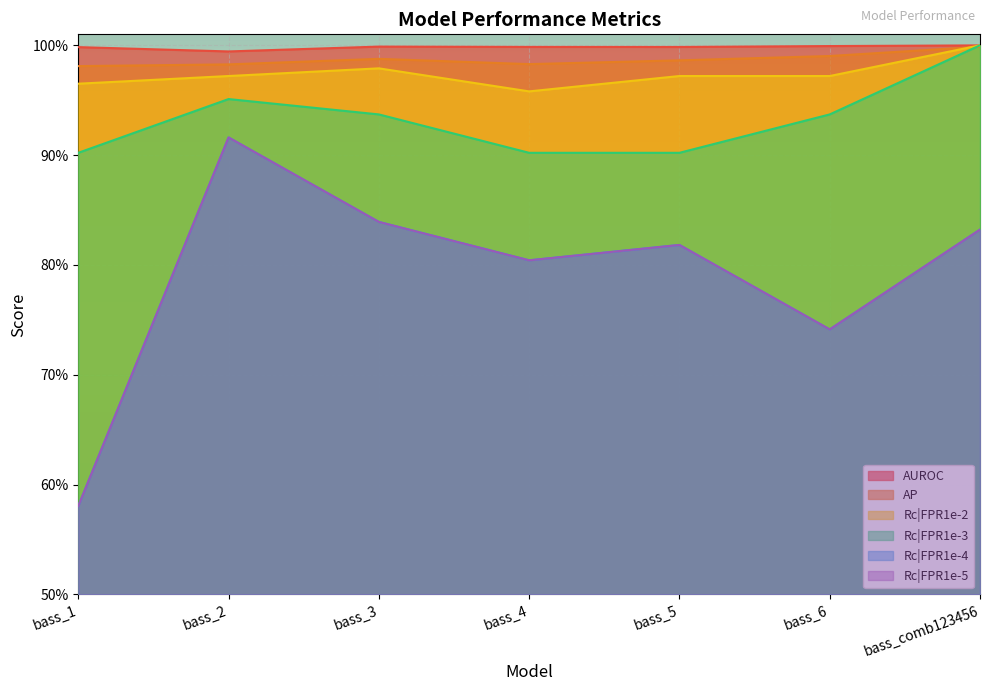

What is the value of the Rc|FPR1e-5 point at the 1st from the left?

0.6